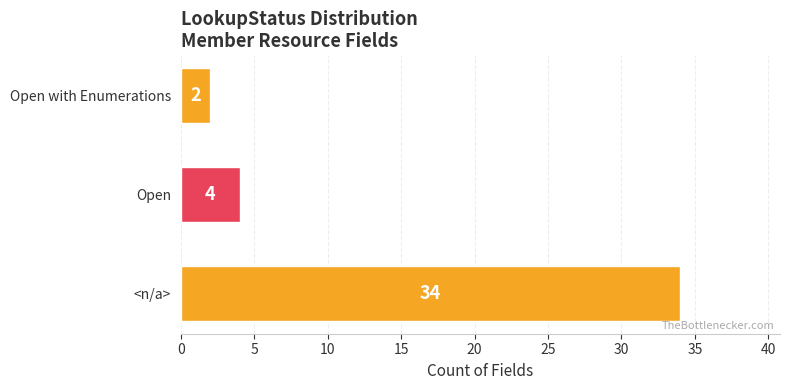

How many distinct data groups are displayed?

1